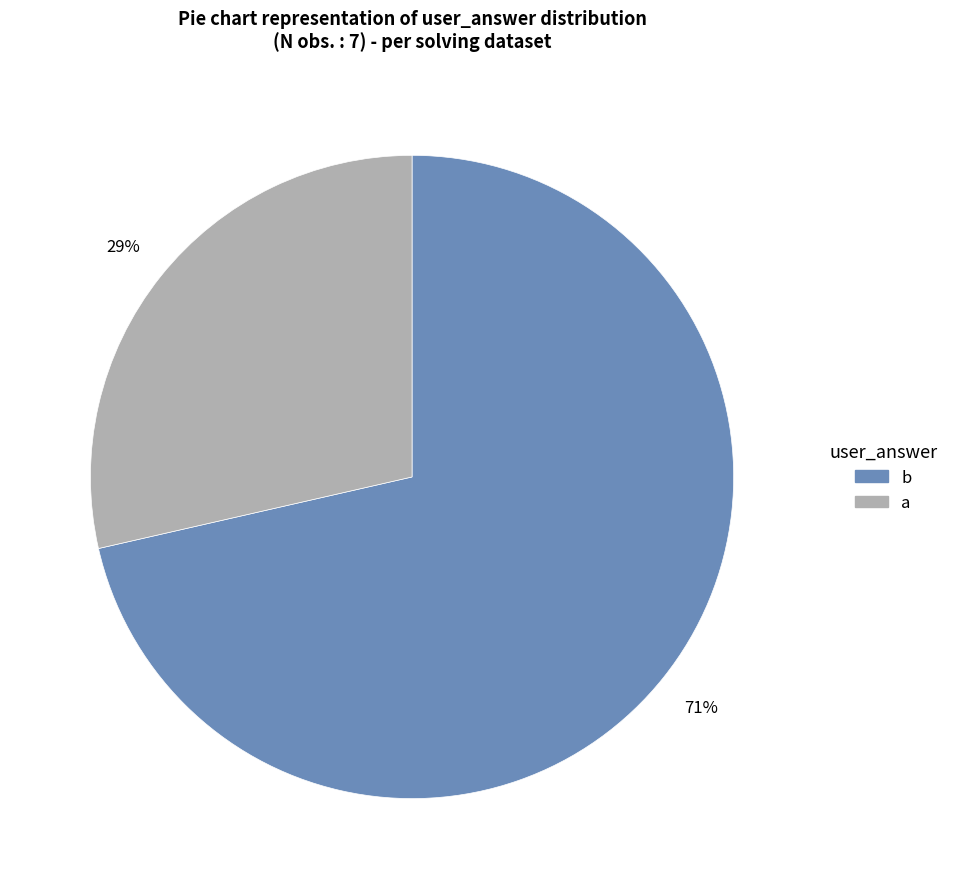

Does any single category account for the majority?

Yes